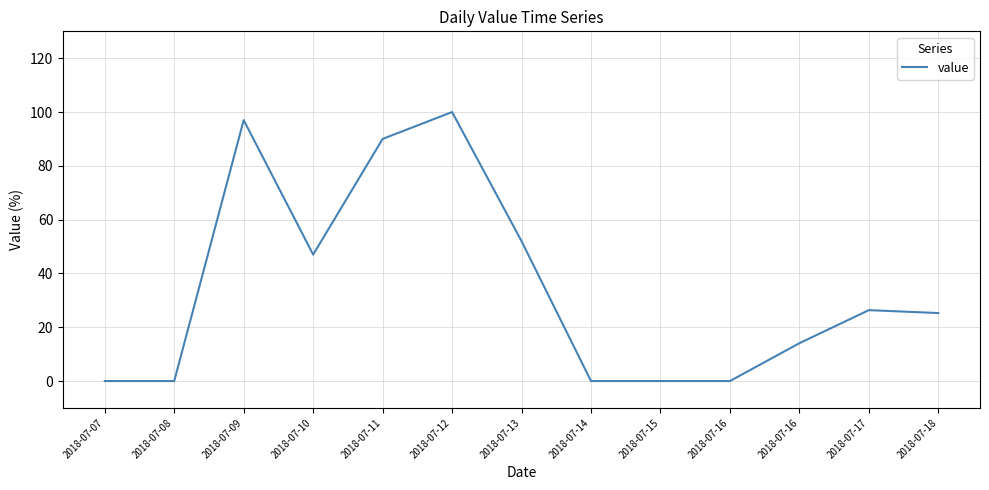

What is the average value?

34.7